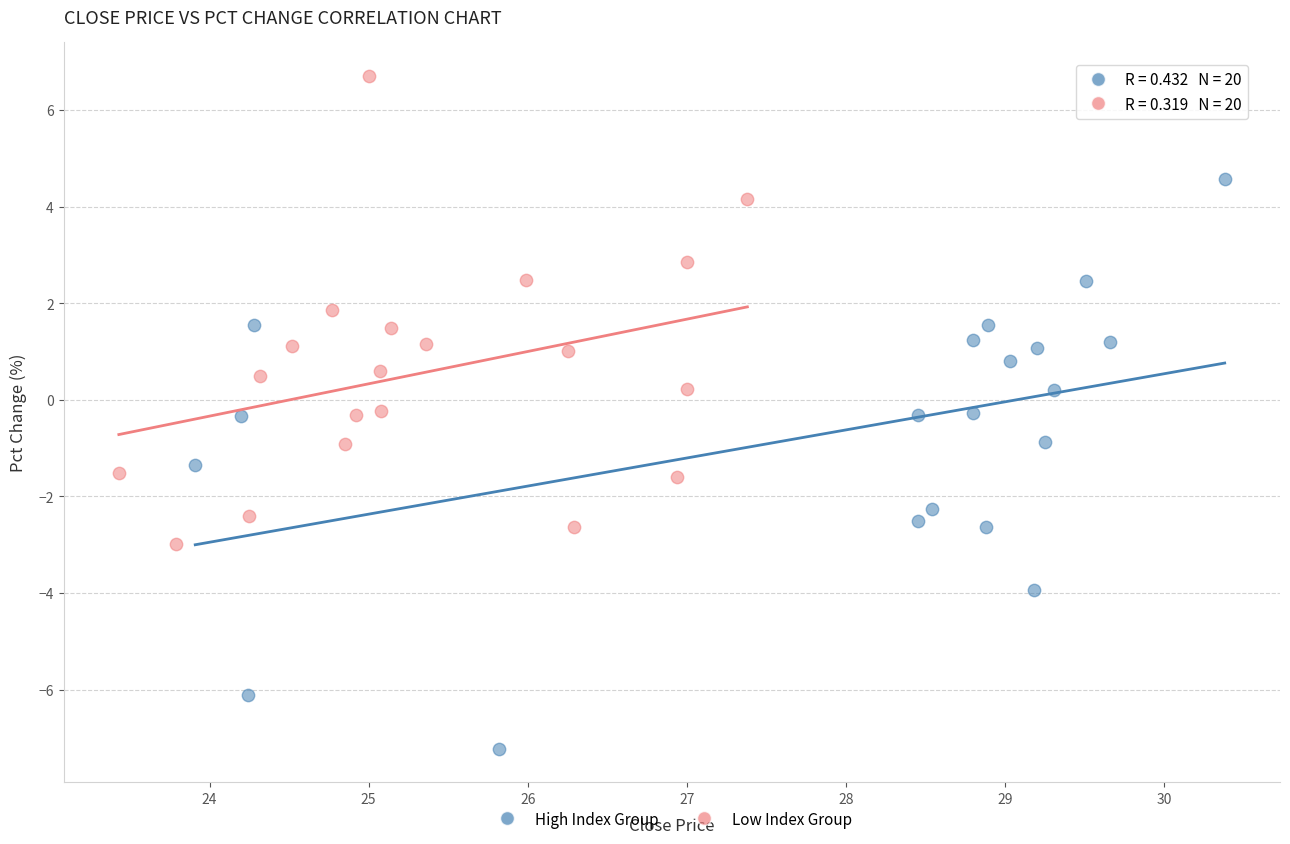

Which series has the widest spread of Y values?

High Index Group